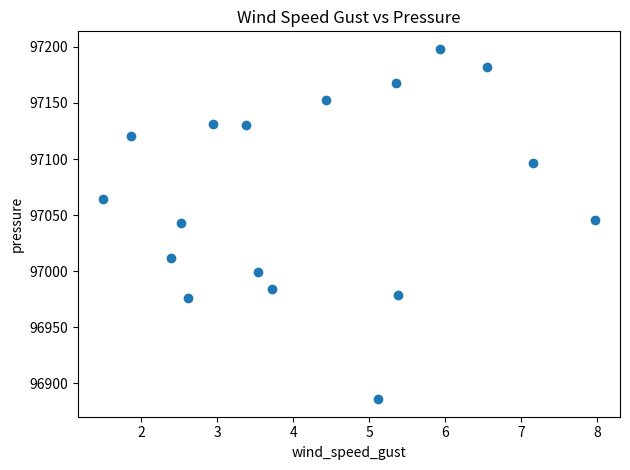

What is the range of X values (max minus min)?

6.5